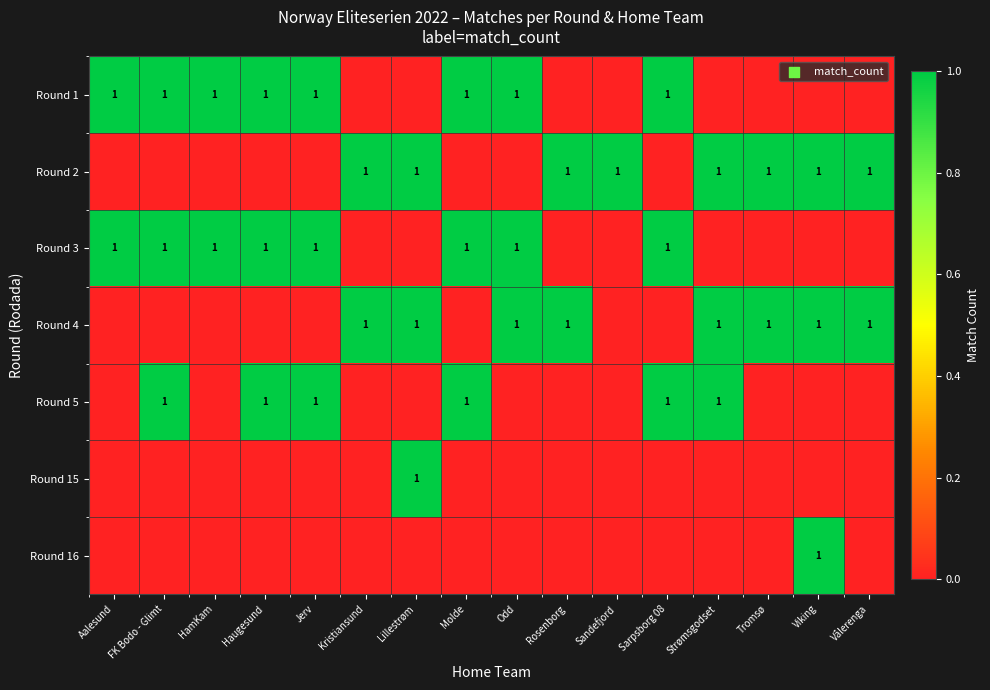

At how many categories does at least one series exceed 0?

16